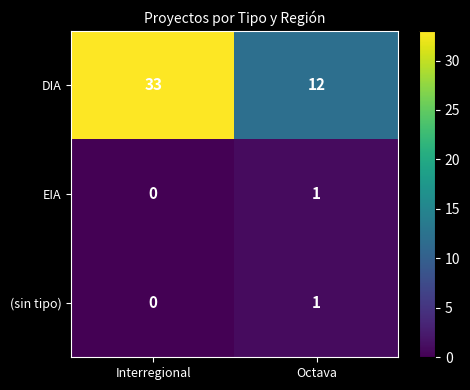

Which series has the largest total across all categories?

DIA